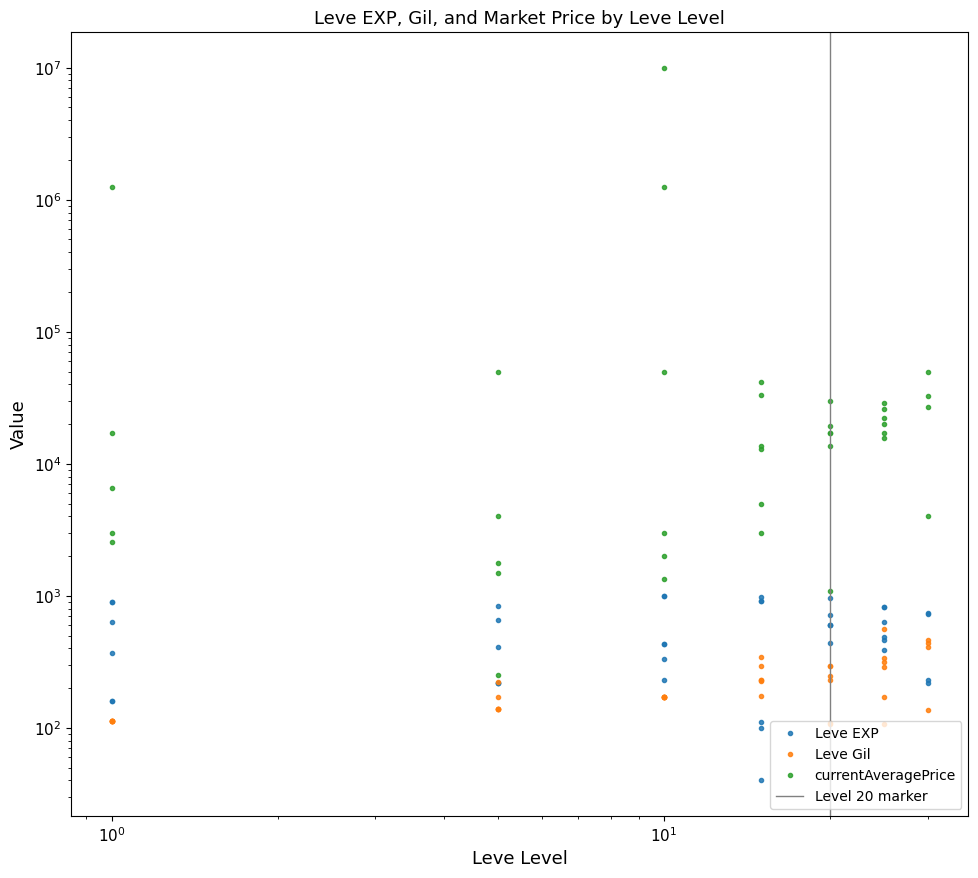

Read the Leve EXP value at 30.

220